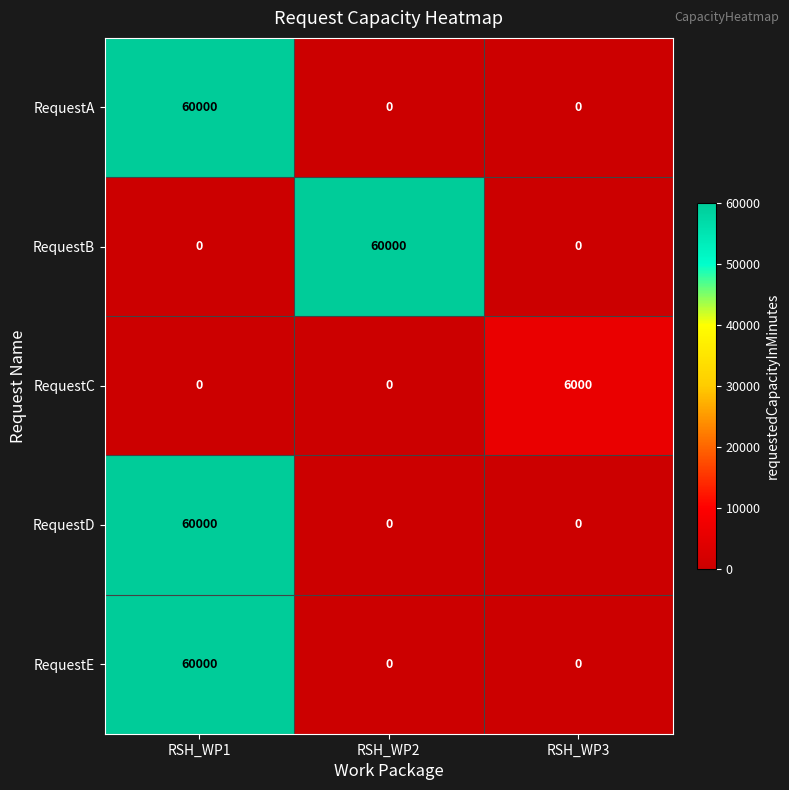

The value of RequestB at RSH_WP3 is 38537. True or false?

False